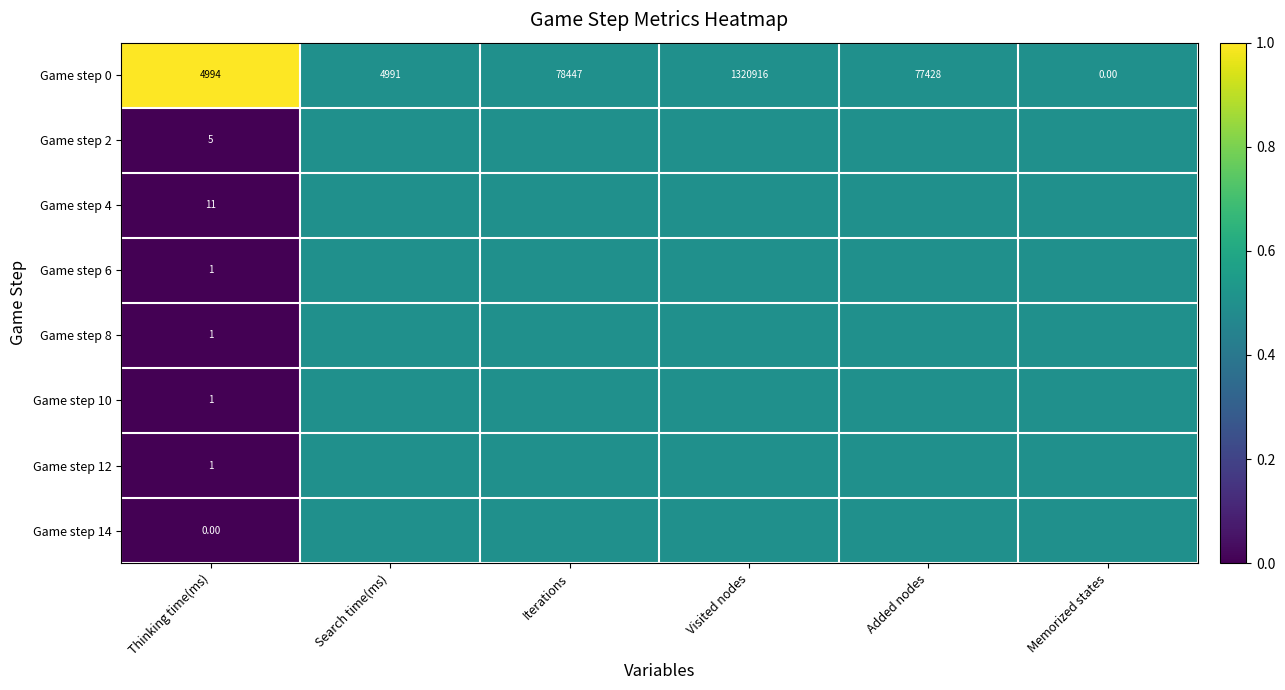

Which category has the highest value in the Game step 0 series?

Visited nodes